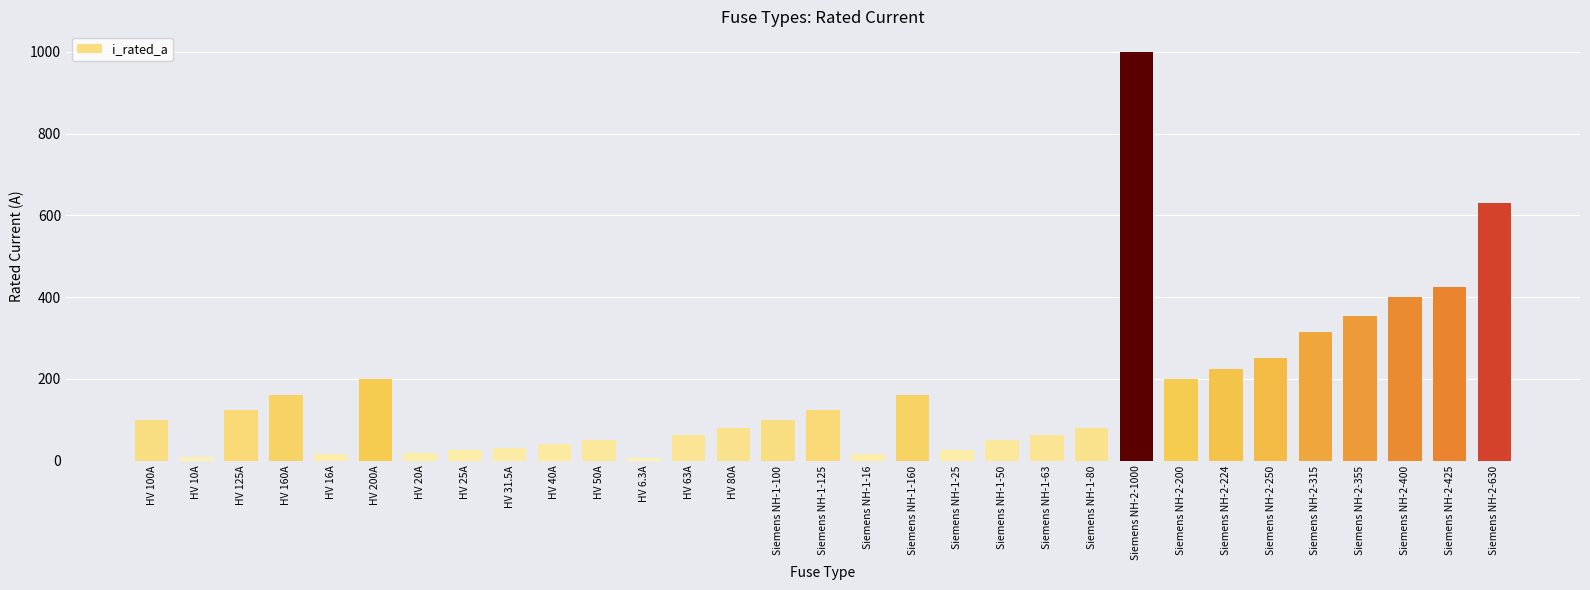

What is the sum of all values?

5344.8